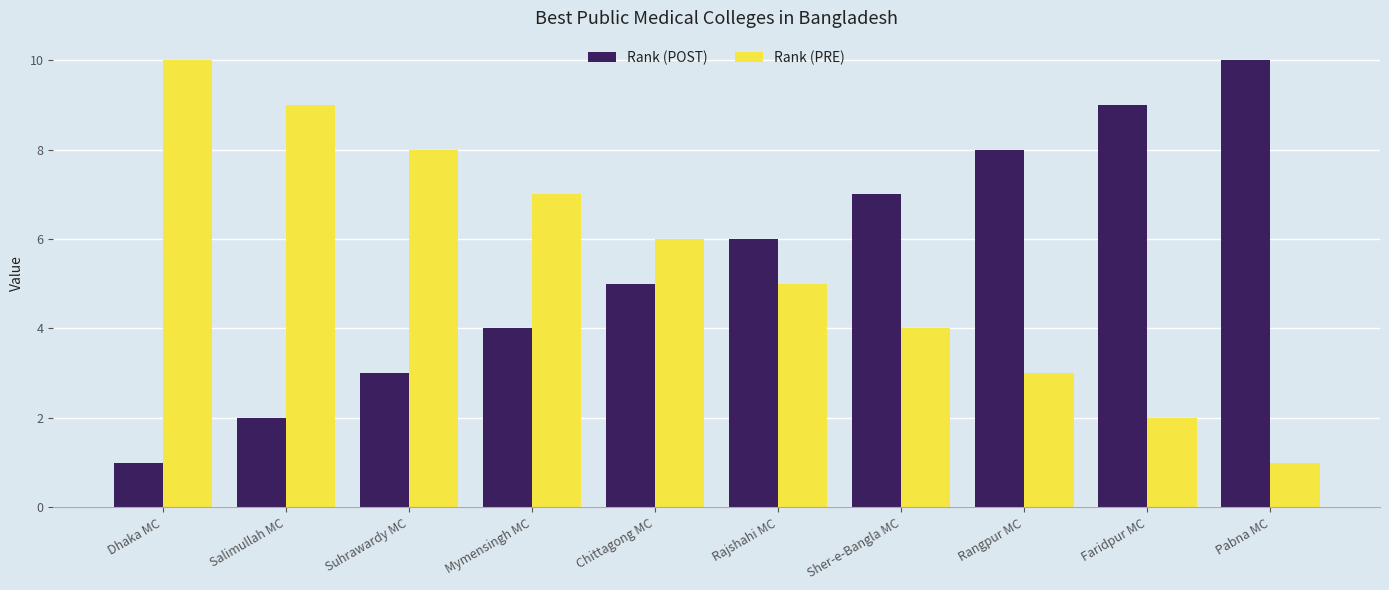

Which category has the lowest value in the Rank (PRE) series?

Pabna MC